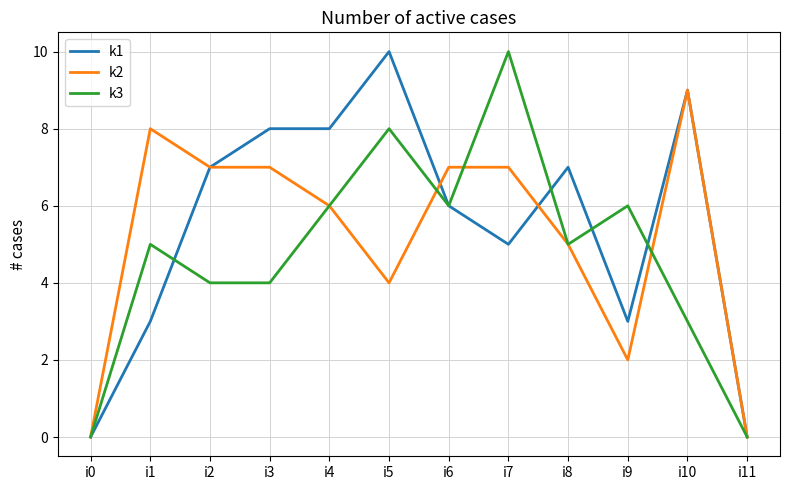

True or false: k2 has a value of -6 at i0.

False